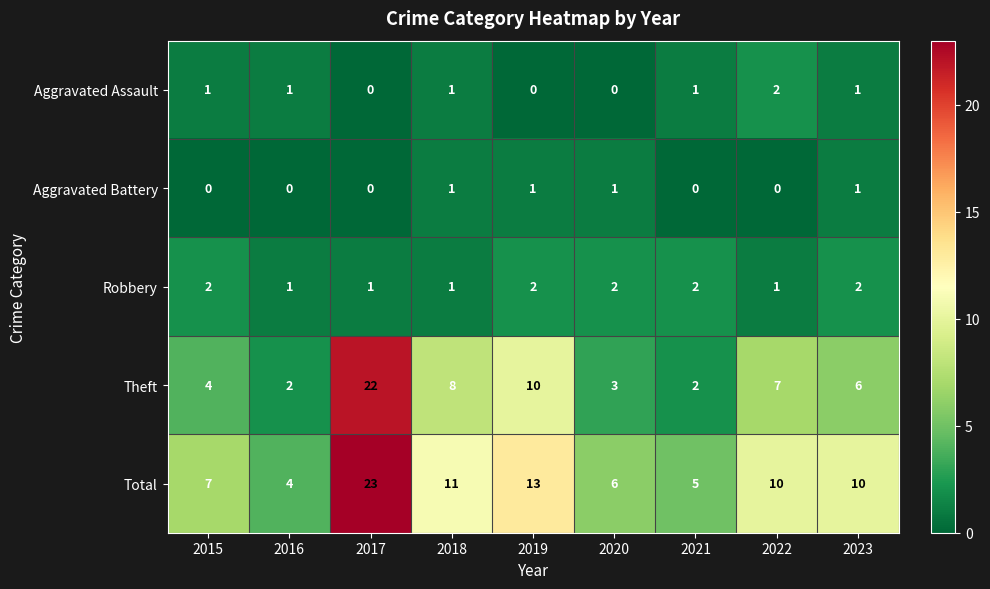

At which label is Theft closest to 12?

2019